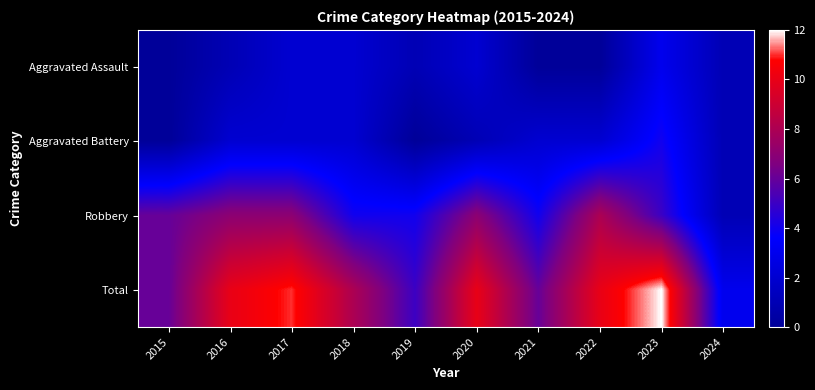

At how many categories does at least one series exceed 8?

5